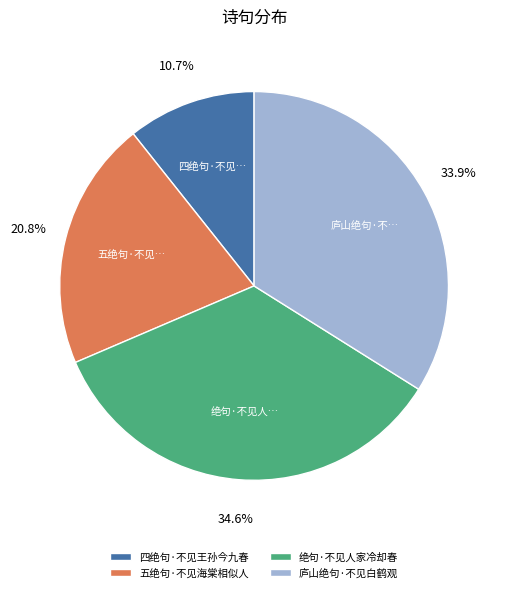

Approximately how many times larger is the value at 庐山绝句·不见白鹤观 compared to 绝句·不见人家冷却春?

1.0